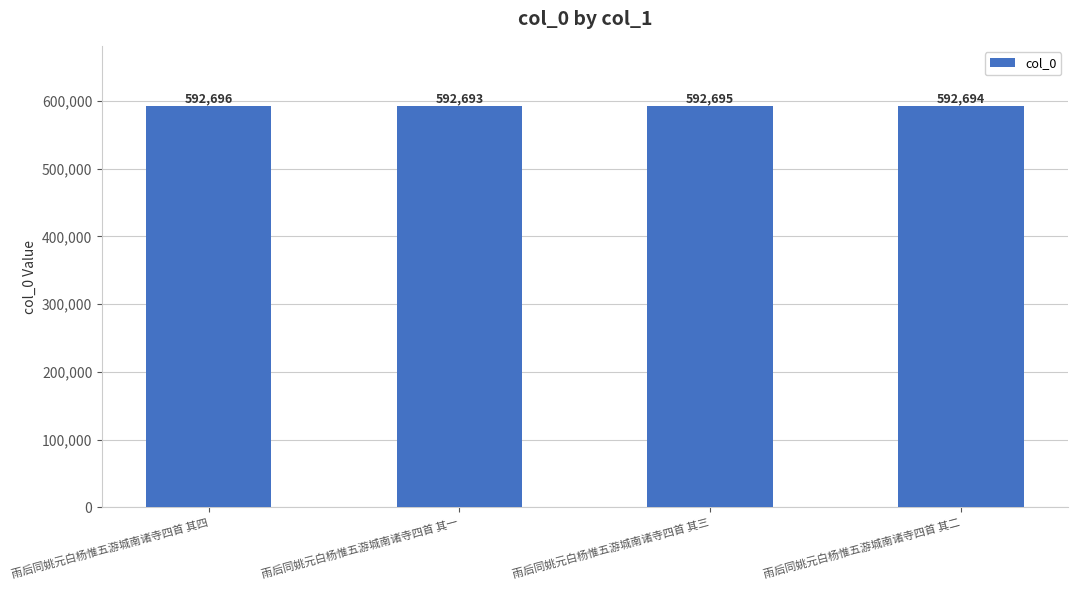

What is the sum of all values?

2370778